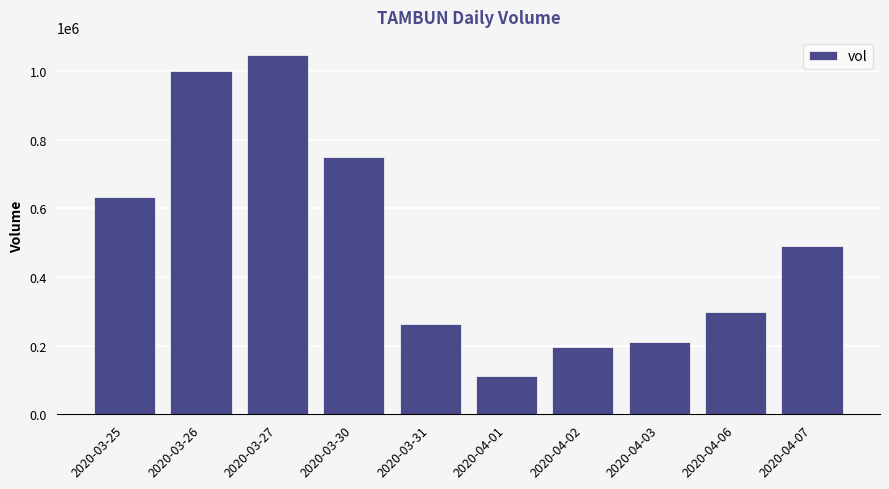

At which label does the data first exceed 491300?

2020-03-25